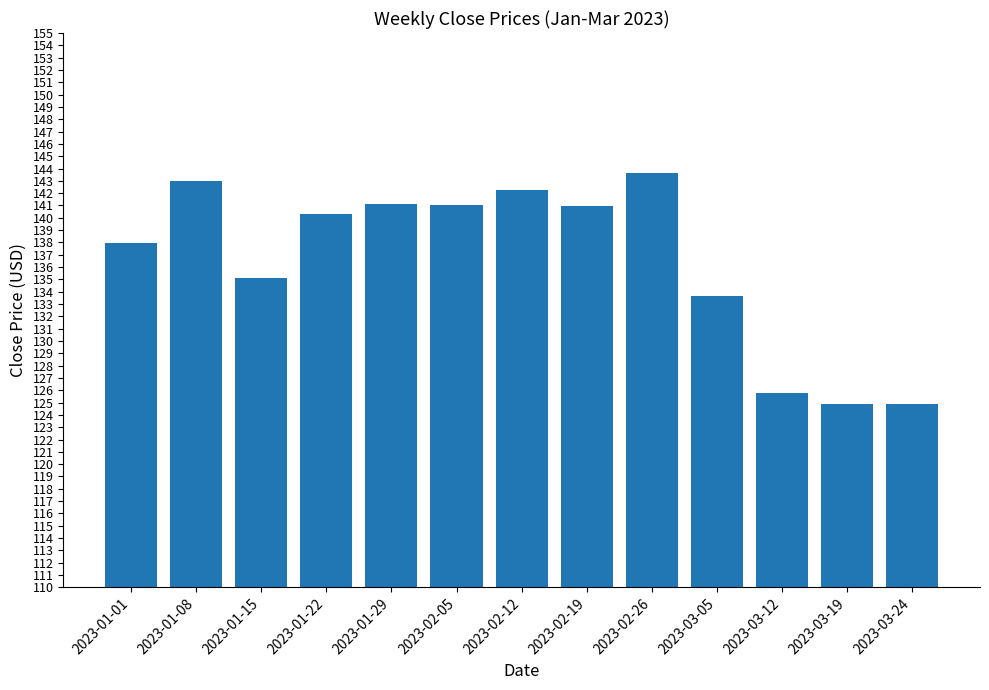

The chart shows a value of 124.9 at 2023-03-19. True or false?

True